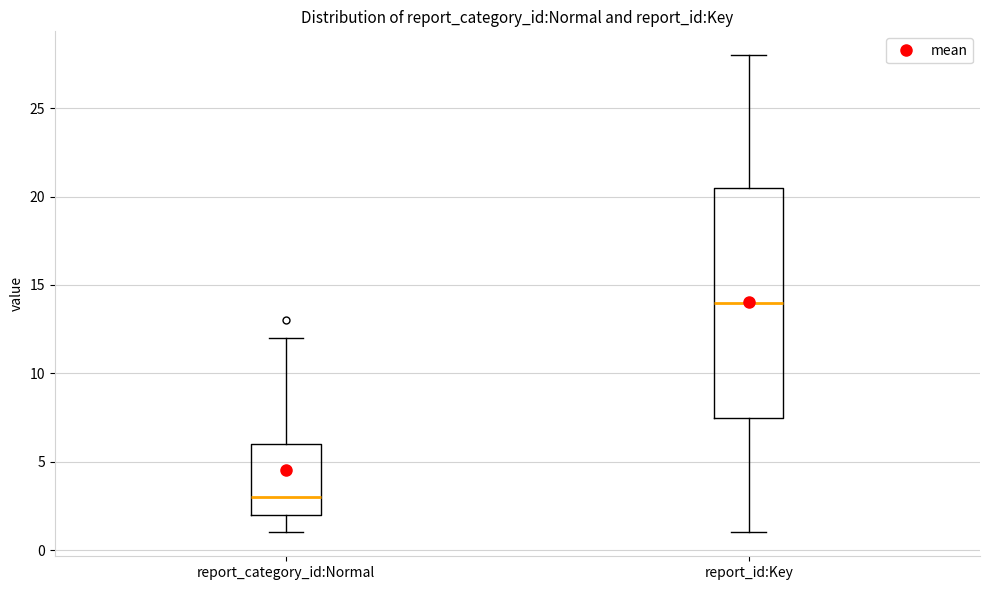

Reading left to right, transcribe this box plot: for each box, give where its median line is, the range the box spans, and where its two whiskers end, as read against the y-axis. The values are not printed on the chart, so give them approximately, as read against the axis.

report_category_id:Normal: median 3.0, box 2.0 to 6.0, whiskers 1.0 to 12.0
report_id:Key: median 14.0, box 7.5 to 20.5, whiskers 1.0 to 28.0